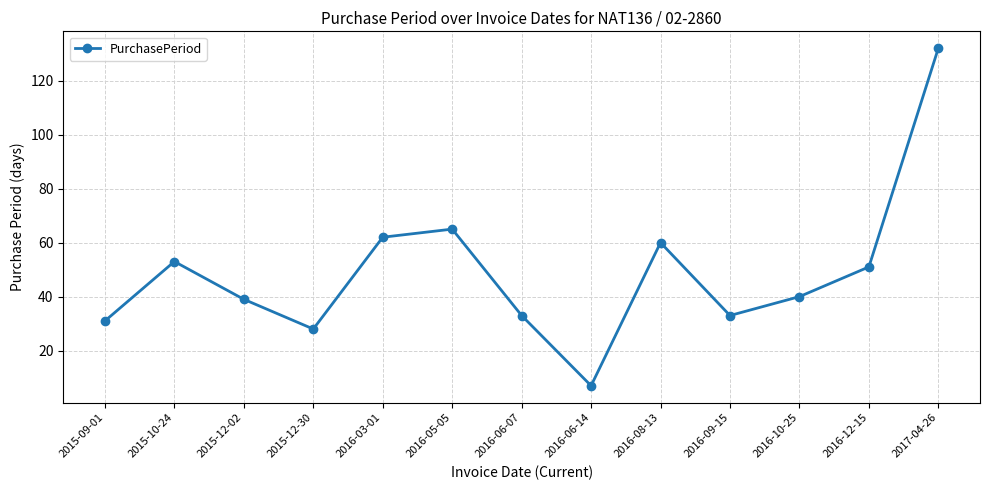

What is the difference between the maximum and minimum values?

125